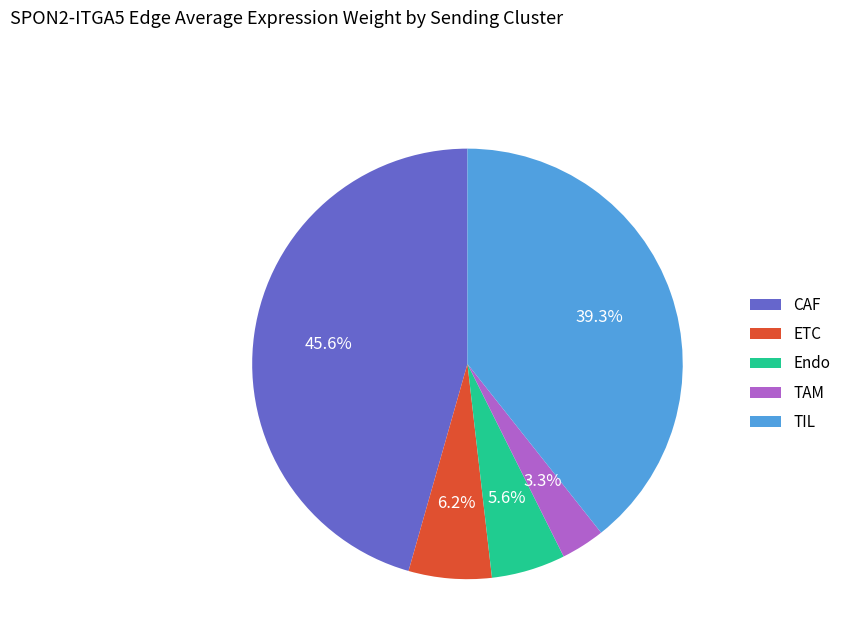

What is the total percentage of CAF and TAM?

48.9%